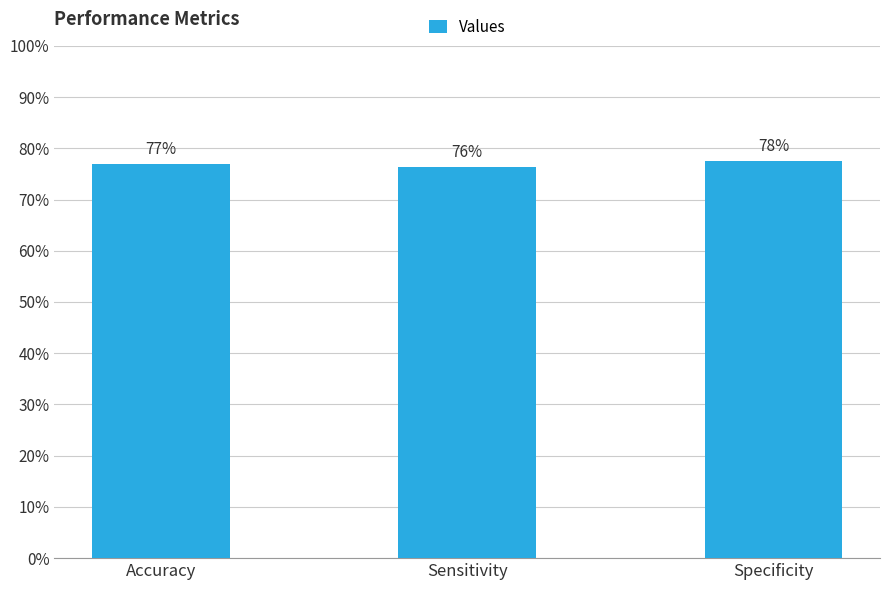

Does the chart contain any negative values?

No